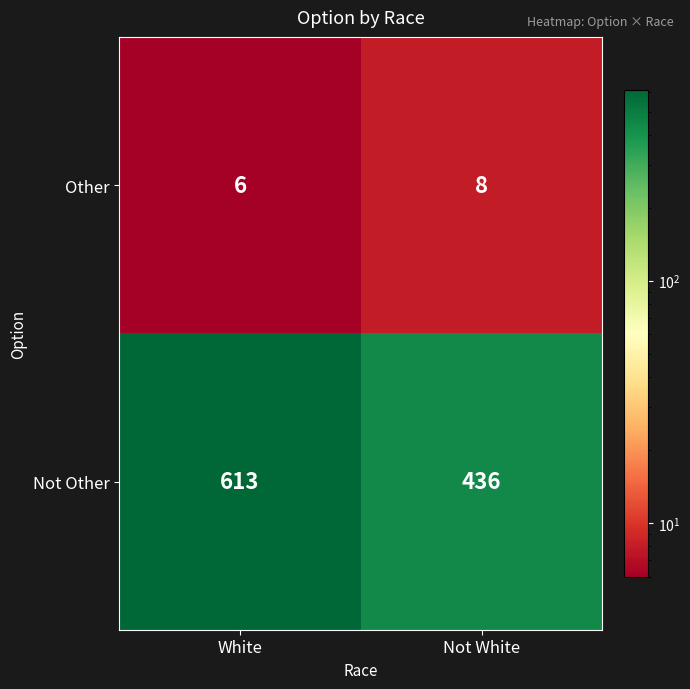

Which category has the lowest value across all series?

White